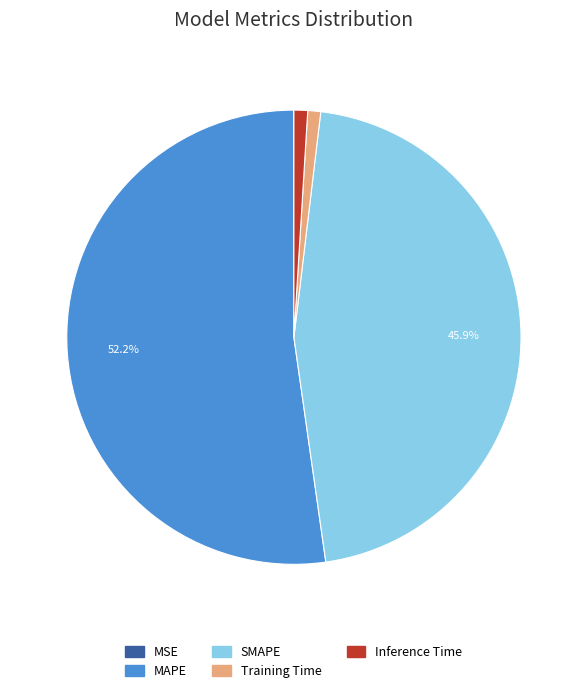

Between Inference Time and SMAPE, which is larger?

SMAPE